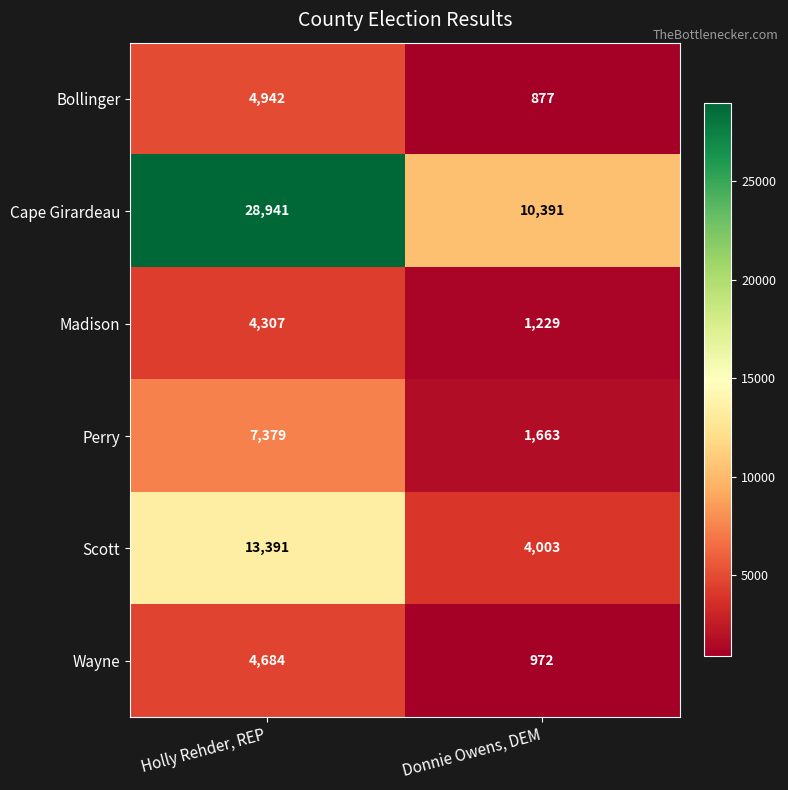

Which label corresponds to the smallest value in the chart?

Donnie Owens, DEM